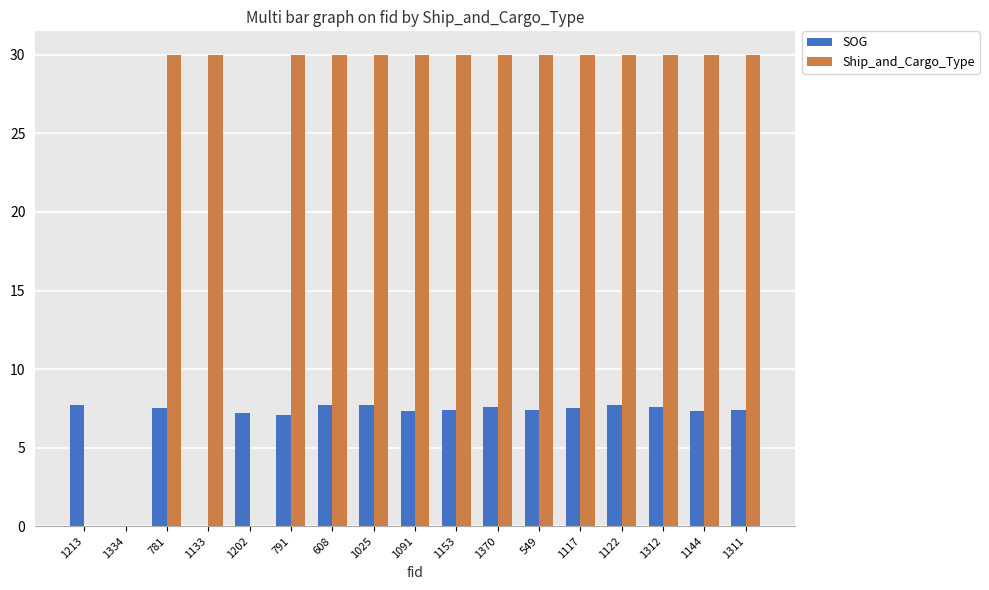

What is the highest value of the Ship_and_Cargo_Type series?

30.0